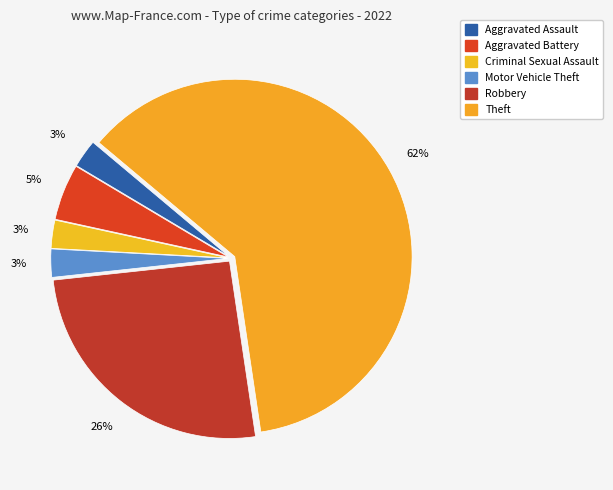

To the nearest percent, what is the average slice percentage?

17%